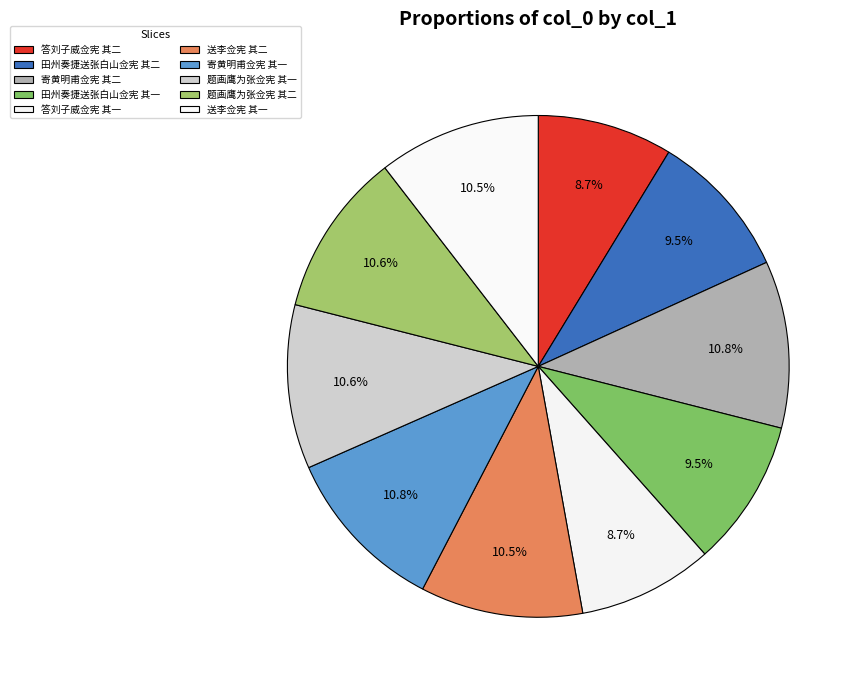

What is the smallest slice in the pie chart?

答刘子威佥宪 其一